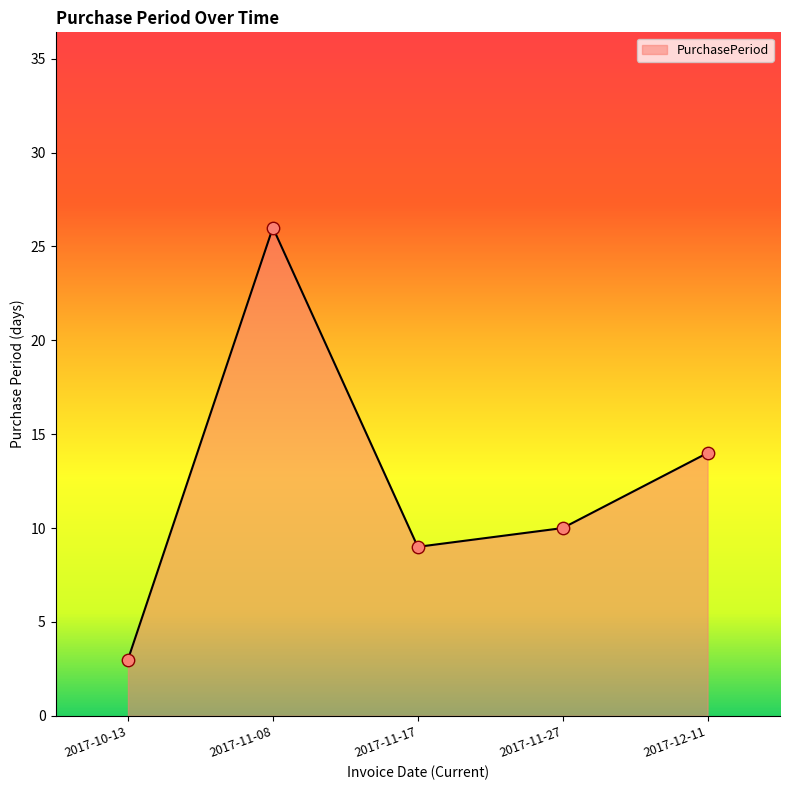

What is the ratio of the value at 2017-12-11 to the value at 2017-11-17?

1.6